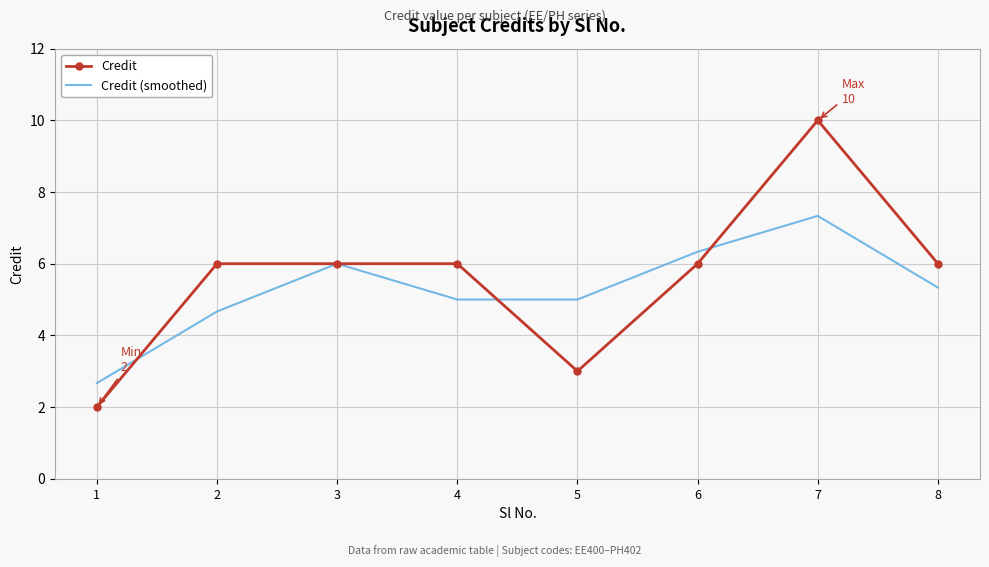

What is the spread (max minus min) of values at 5?

2.0